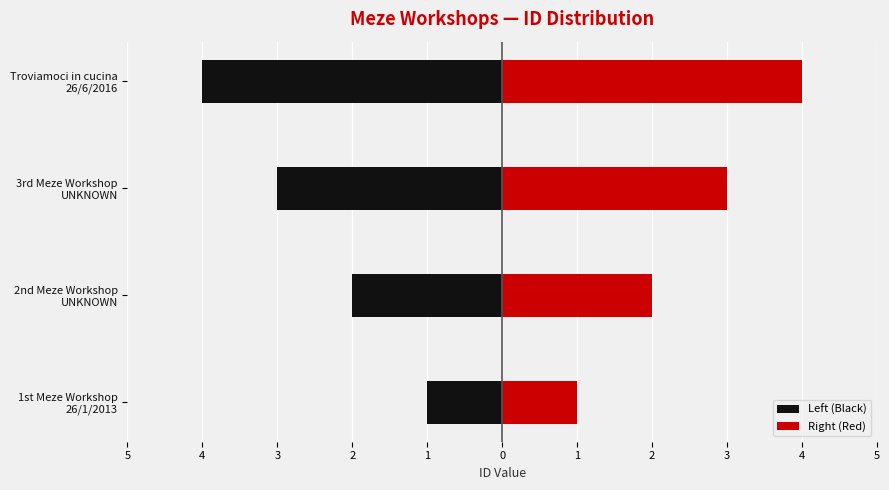

What is the average value of the Right (Red) series?

2